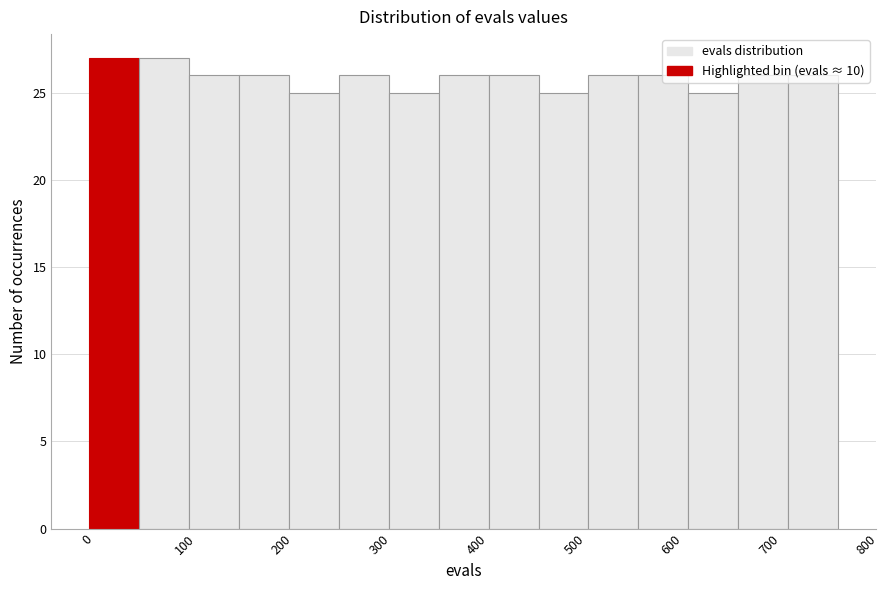

Reading left to right, list every bar in this chart as the range it spans on the x-axis followed by its height. Neither the bar edges nor the heights are printed on the chart, so give them approximately, as read against the axes.

0 to 50: 27
50 to 100: 27
100 to 160: 26
160 to 210: 26
210 to 260: 25
260 to 310: 26
310 to 360: 25
360 to 410: 26
410 to 460: 26
460 to 510: 25
510 to 570: 26
570 to 620: 26
620 to 670: 25
670 to 720: 26
720 to 770: 26